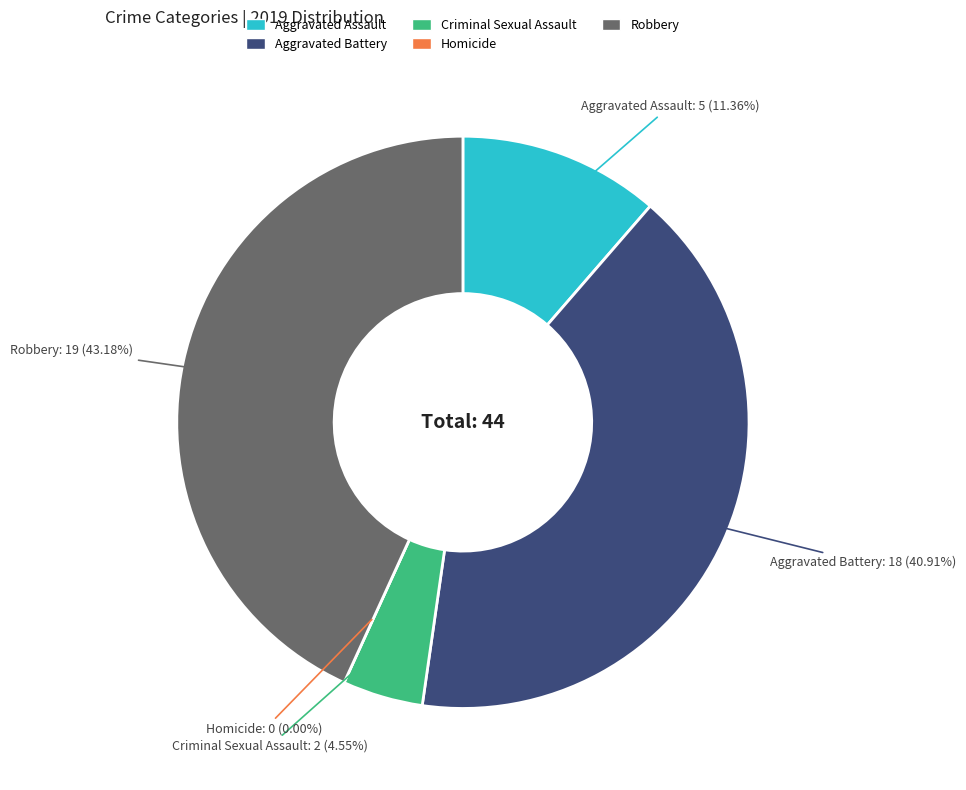

True or false: Homicide accounts for 7% of the total.

False